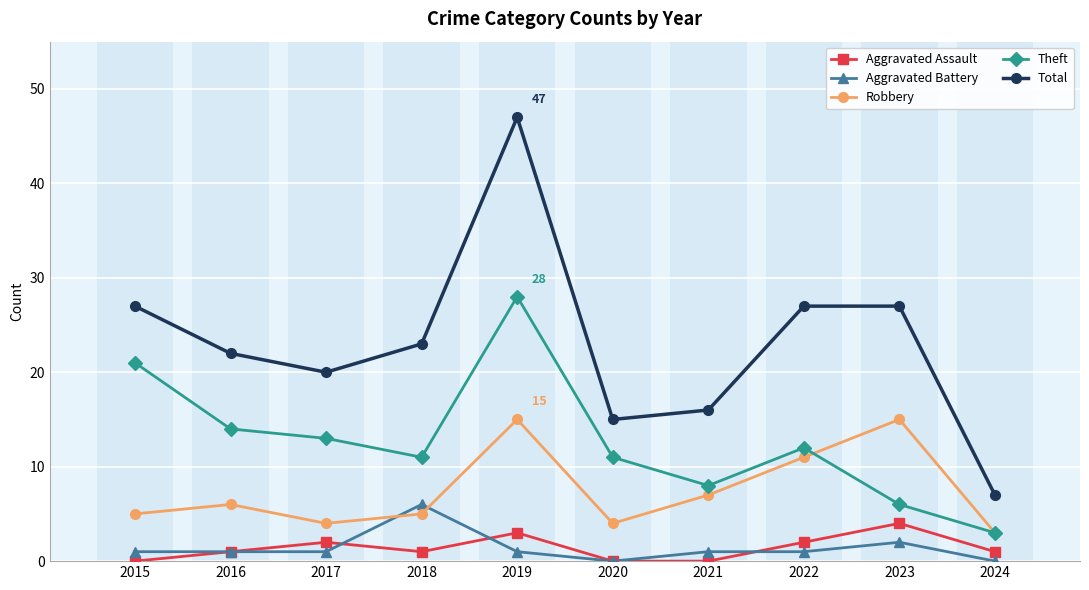

Where is Total nearest to the value 27?

2015